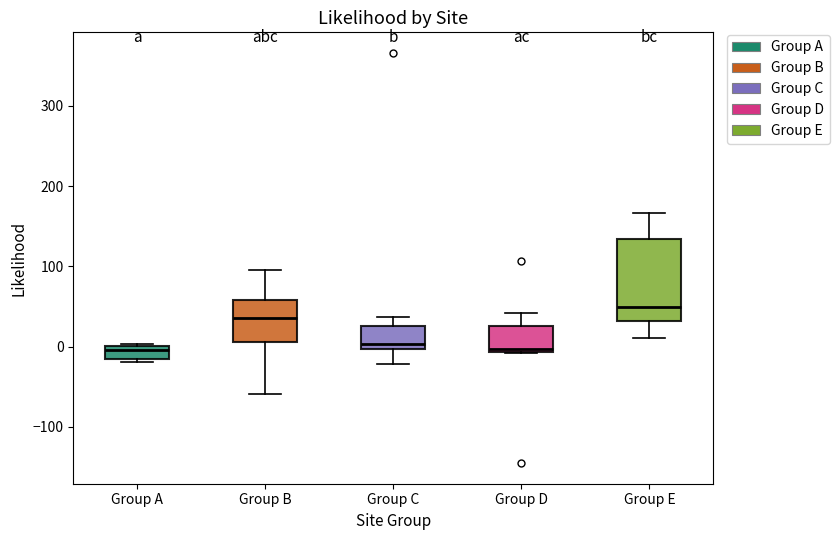

Which box's median line is the highest?

Group E